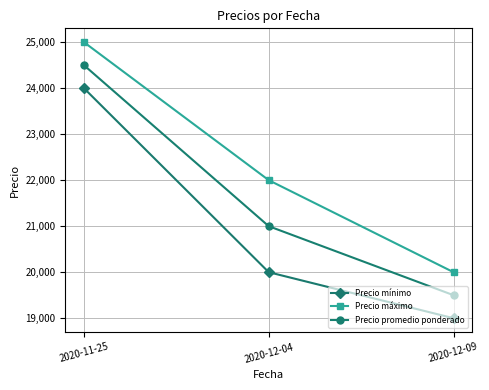

Which series changed the most between 2020-12-04 and 2020-12-09?

Precio máximo